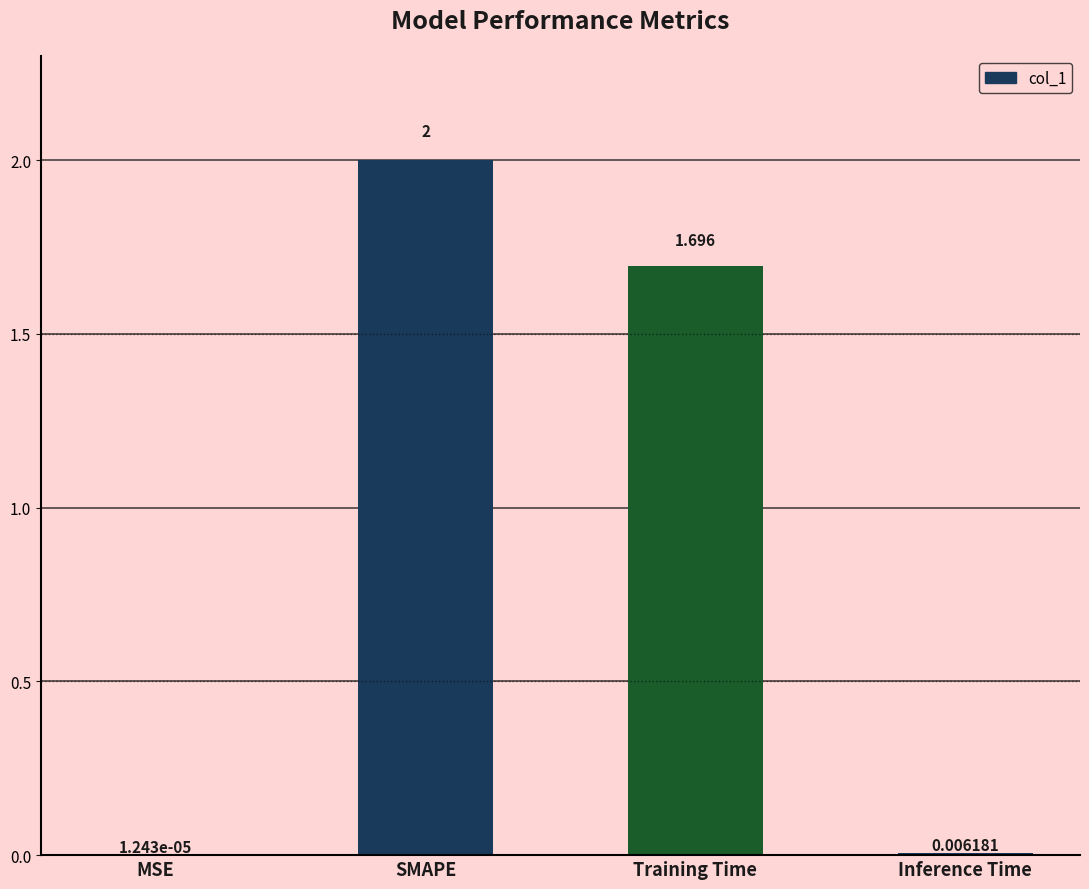

Where does the data first go above 1?

SMAPE